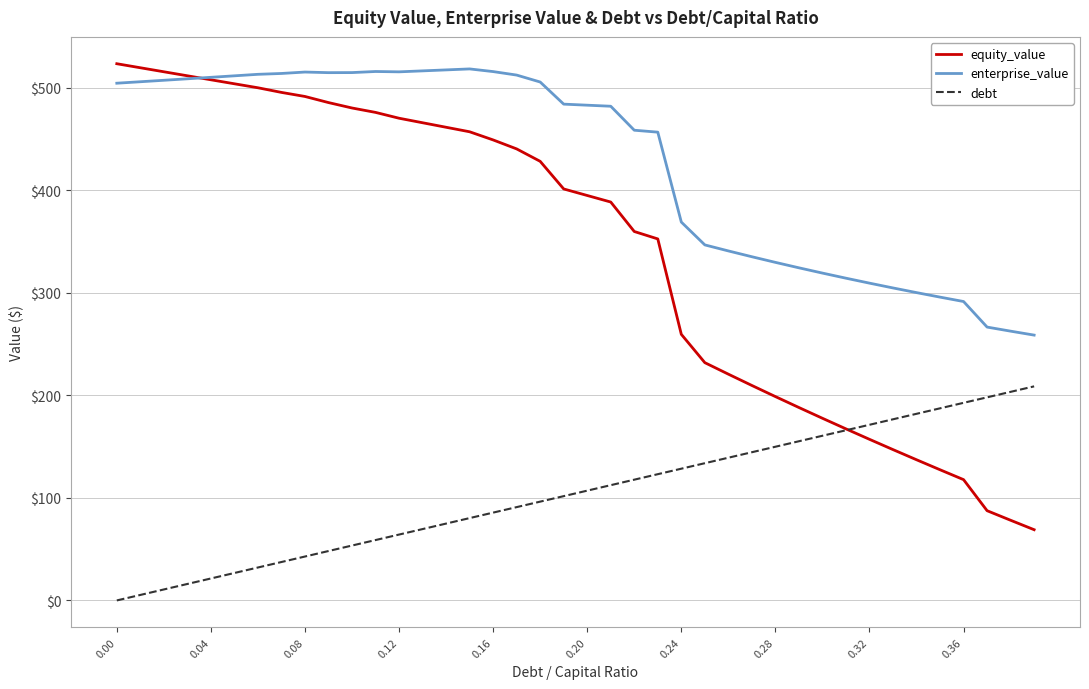

True or false: enterprise_value and debt intersect in this chart.

False